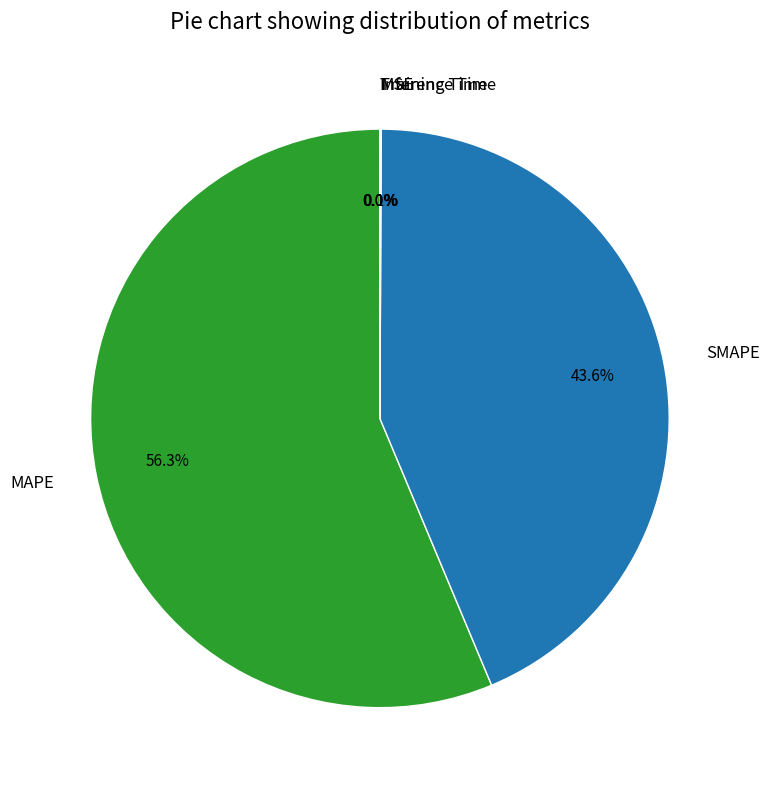

What portion of the pie excludes MAPE?

43.7%